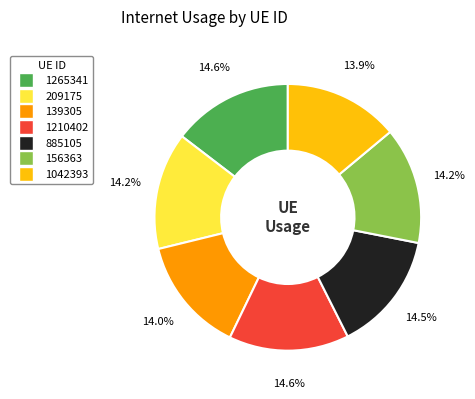

To the nearest percent, what is the difference between the largest and smallest slice percentages?

1%